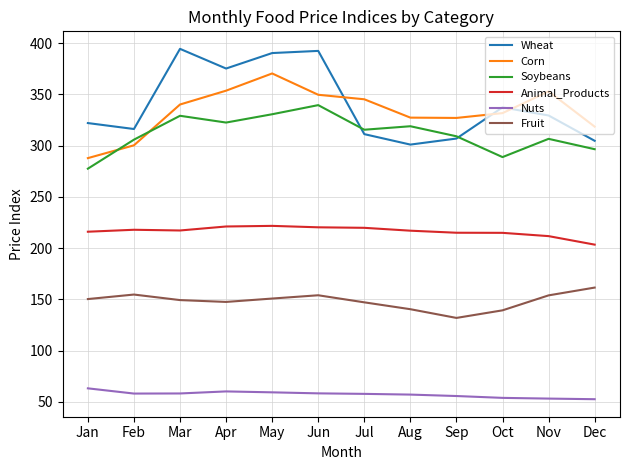

What is the maximum value for Corn?

370.5